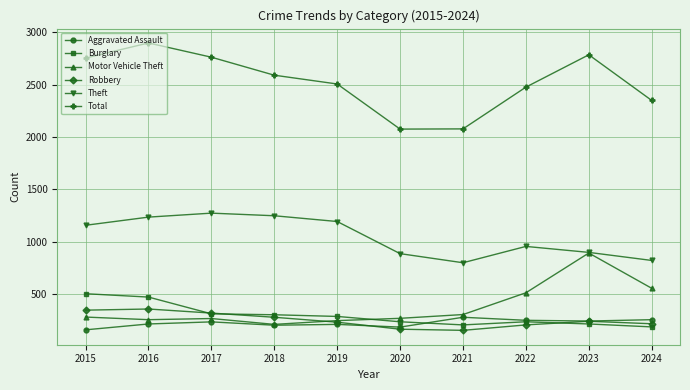

What is the sum of the Burglary values at 2016 and 2023?

685